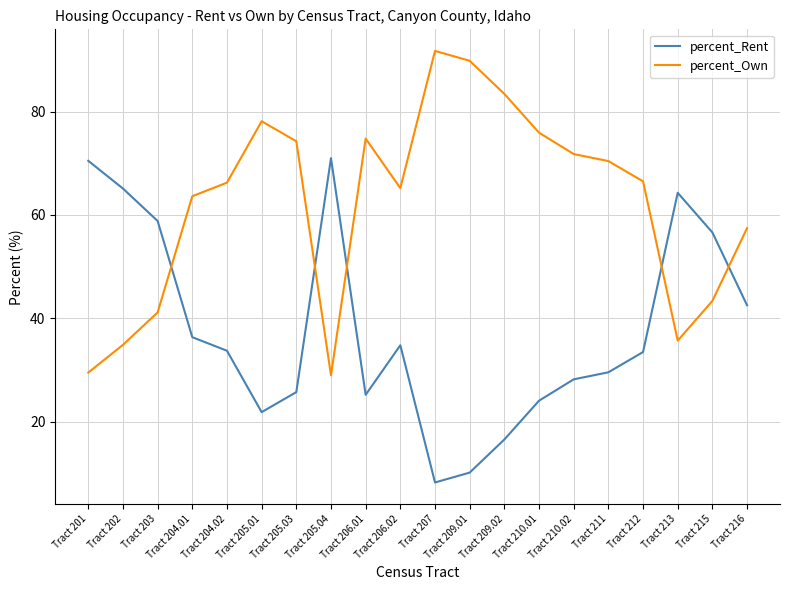

The value of percent_Own at Tract 213 is 35.7. True or false?

True